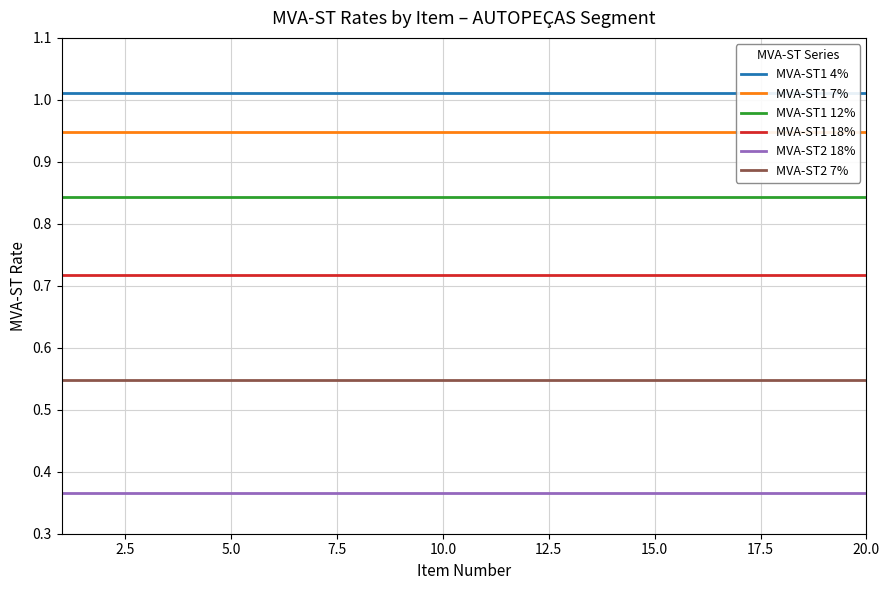

What is the smallest value displayed?

0.4